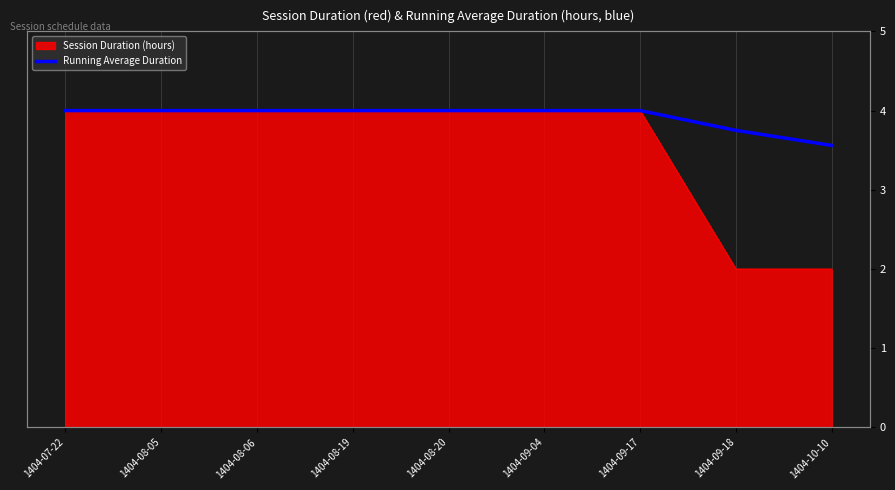

Read the value at 1404-08-05.

4.0